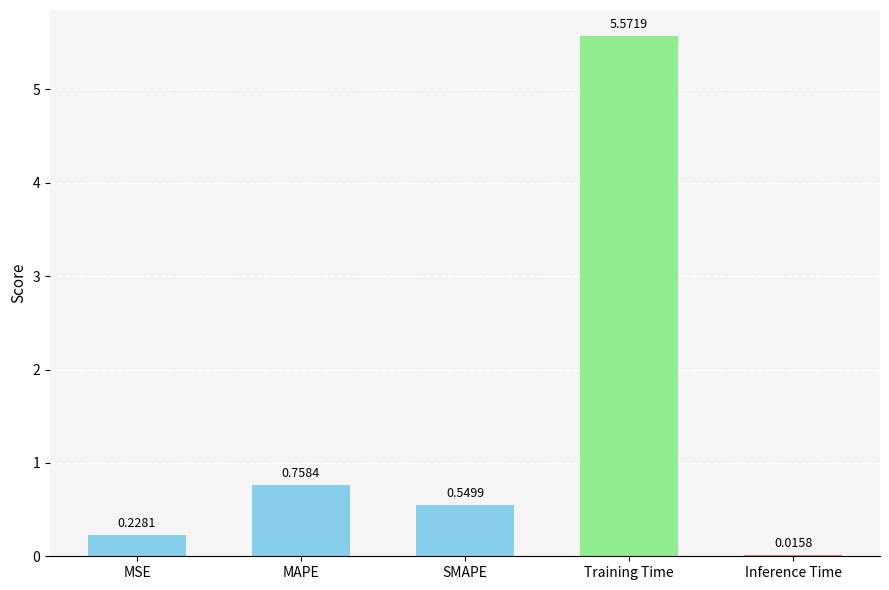

What is the change in value from SMAPE to Inference Time?

-0.5